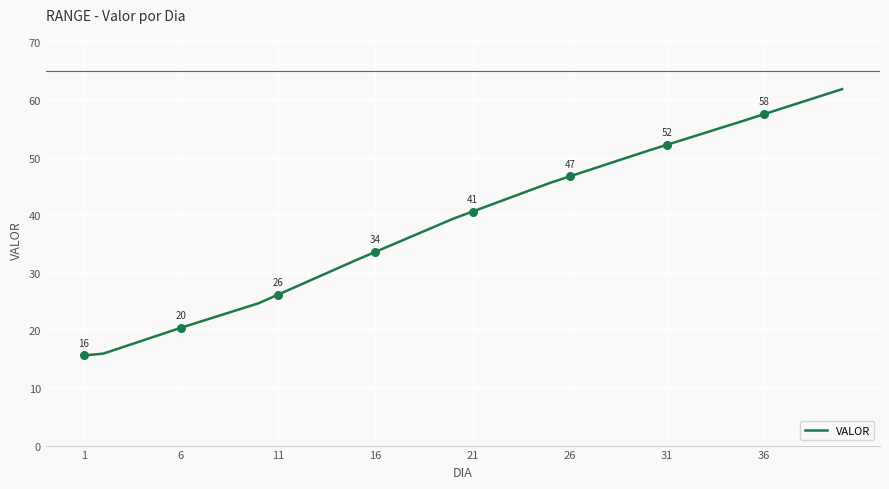

What is the smallest value displayed?

15.6